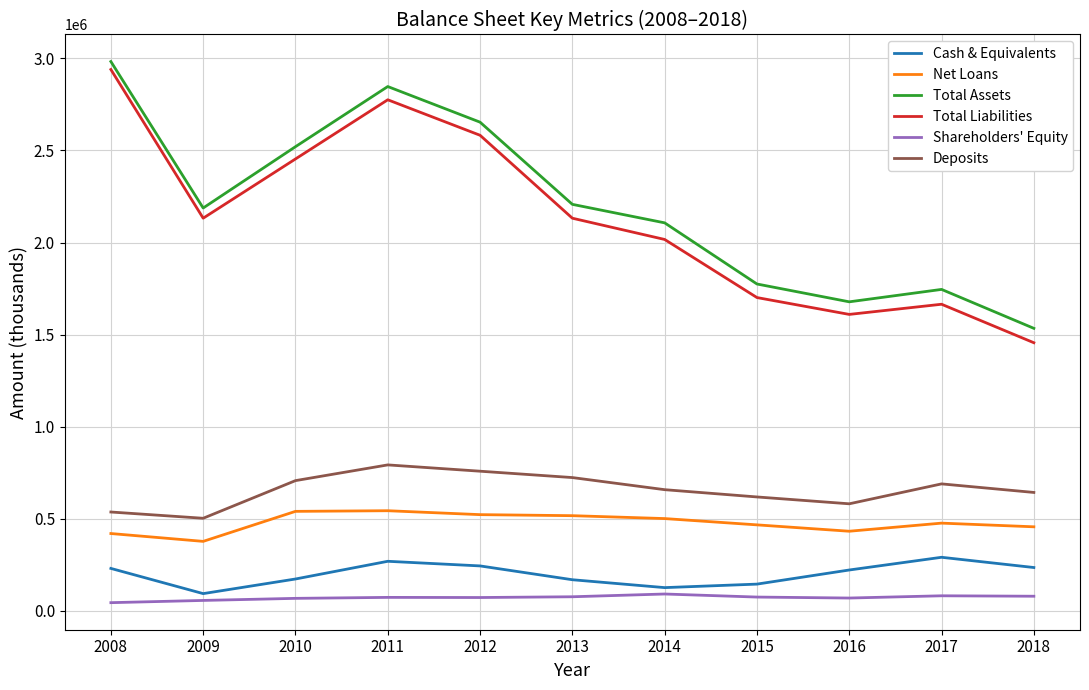

What are all the series names shown in the legend?

Cash & Equivalents, Net Loans, Total Assets, Total Liabilities, Shareholders' Equity, Deposits